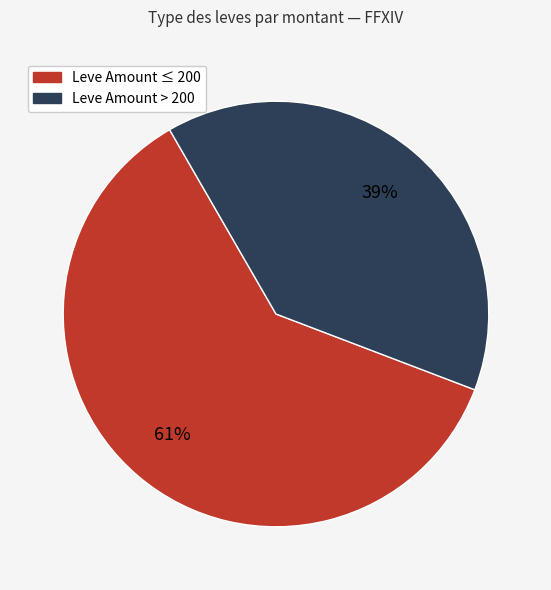

To the nearest percent, what is the difference between the largest and smallest slice percentages?

22%